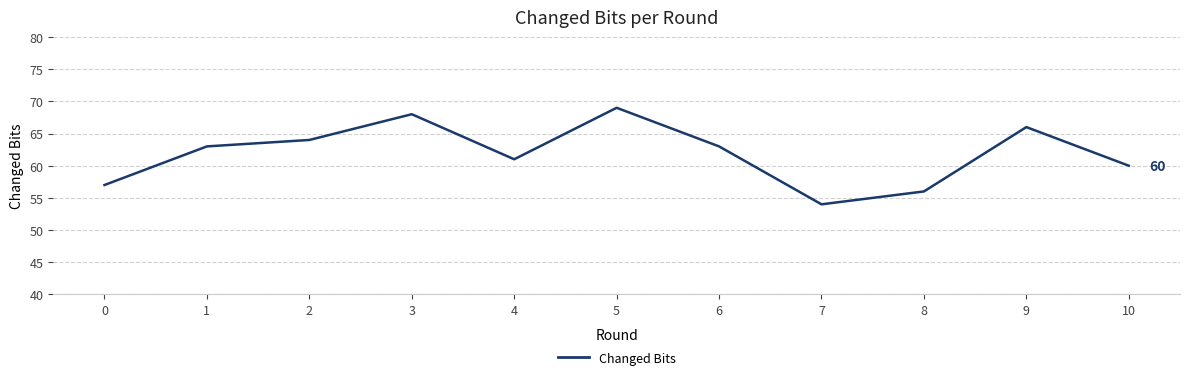

True or false: there are more than 2 points higher than both neighbors.

True